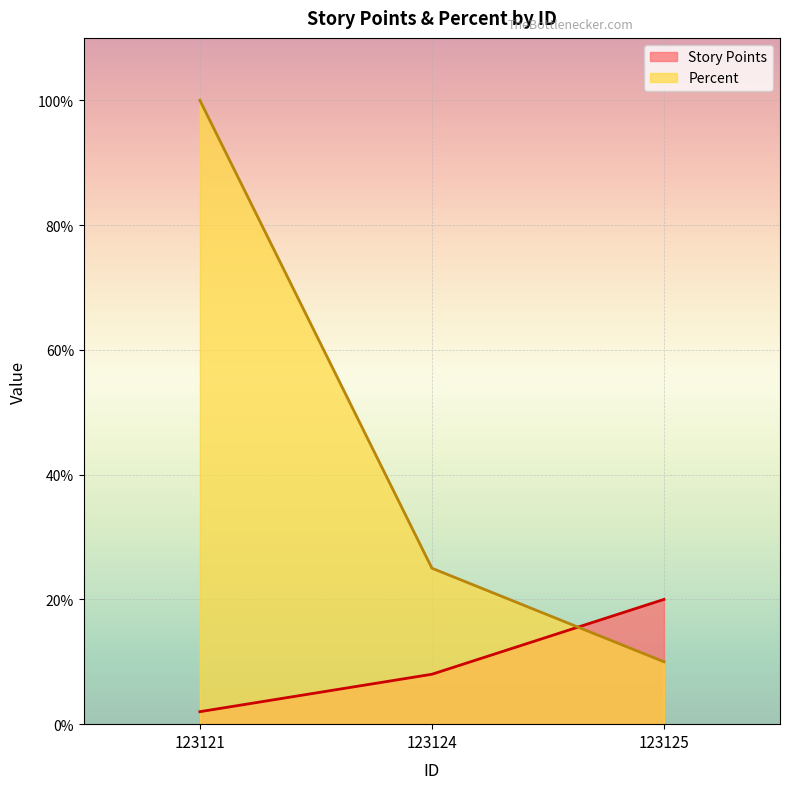

Reading left to right, what are all the values shown in this chart?

Story Points: 2	8	20
Percent: 100	25	10